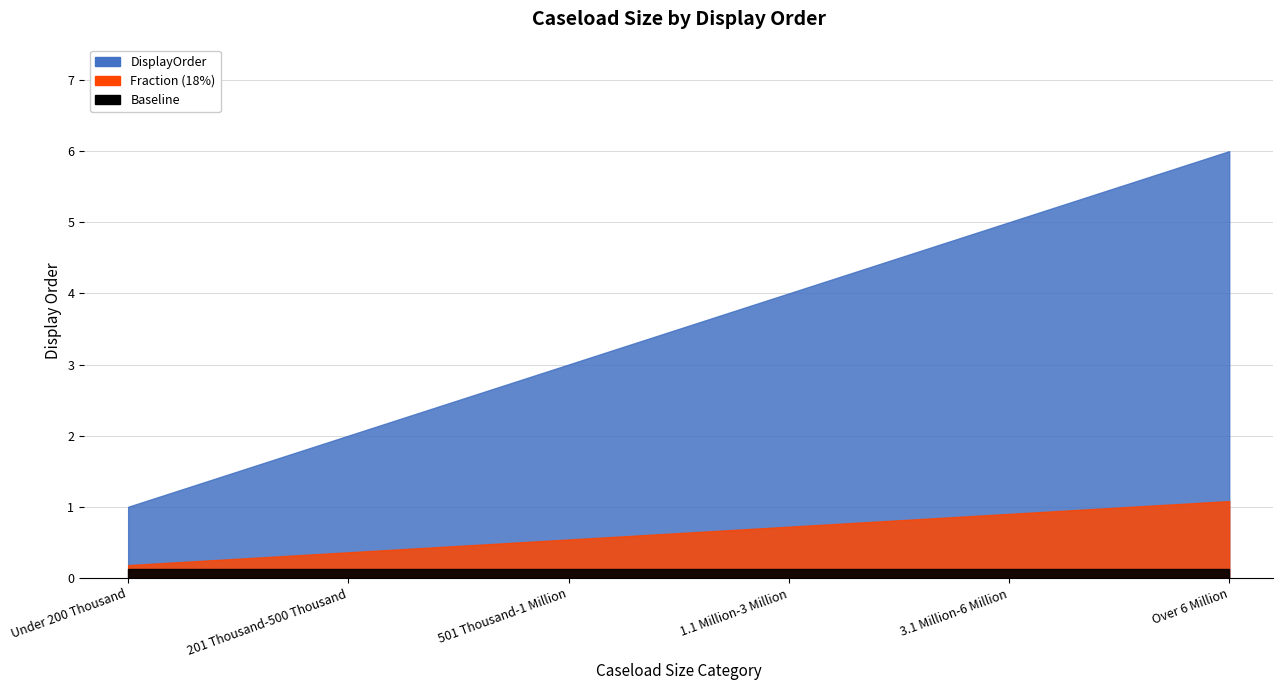

Does the chart have visible grid lines?

Yes